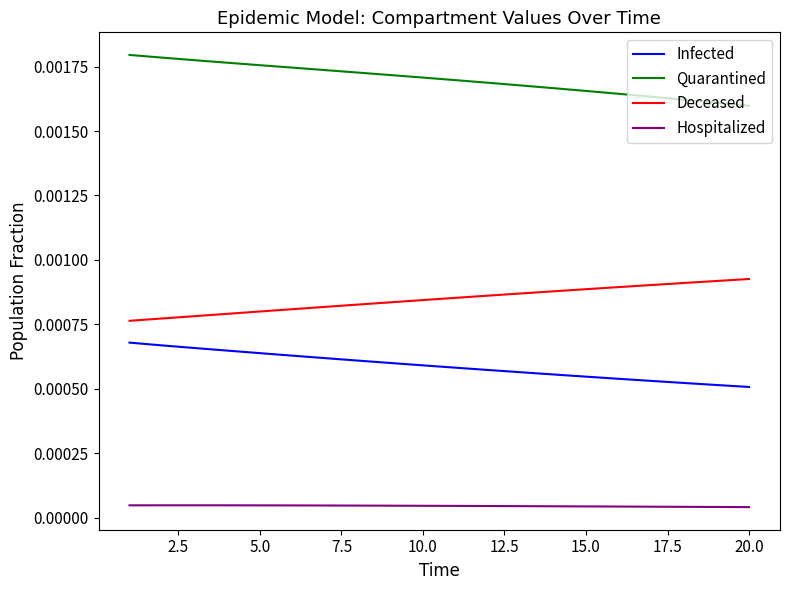

Rank the series by their maximum value, from highest to lowest.

Quarantined, Deceased, Infected, Hospitalized